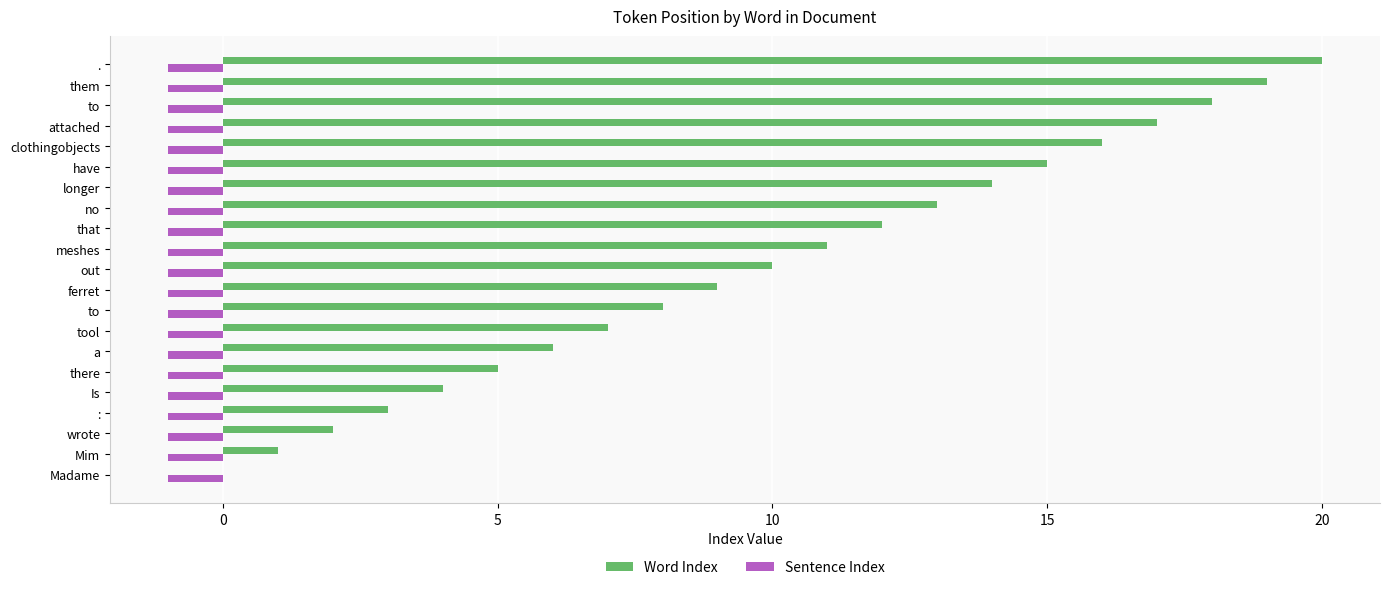

What is the average value of the Word Index series?

10